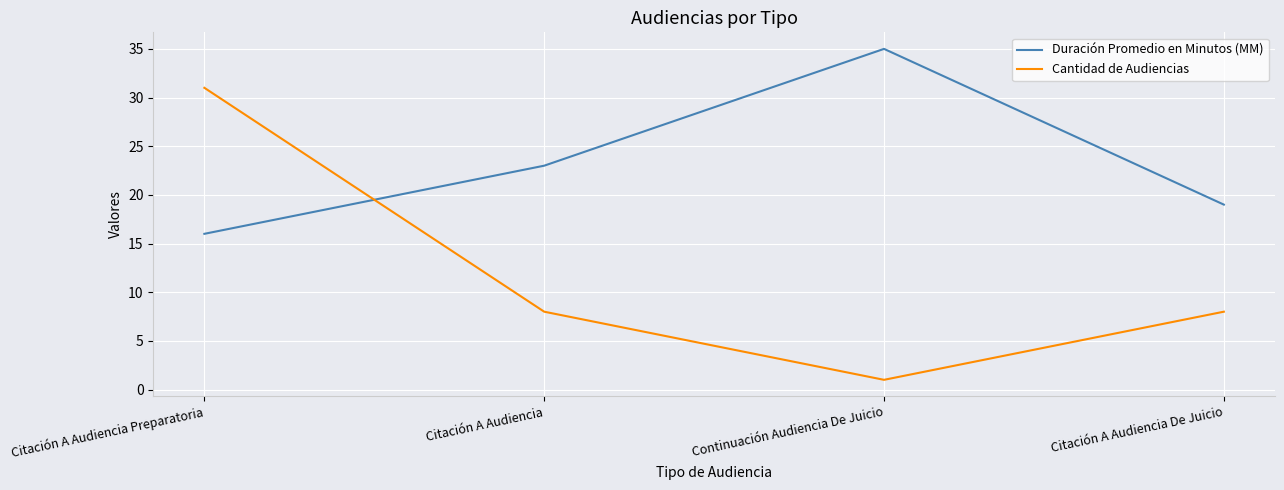

Which category has the lowest value in the Duración Promedio en Minutos (MM) series?

Citación A Audiencia Preparatoria